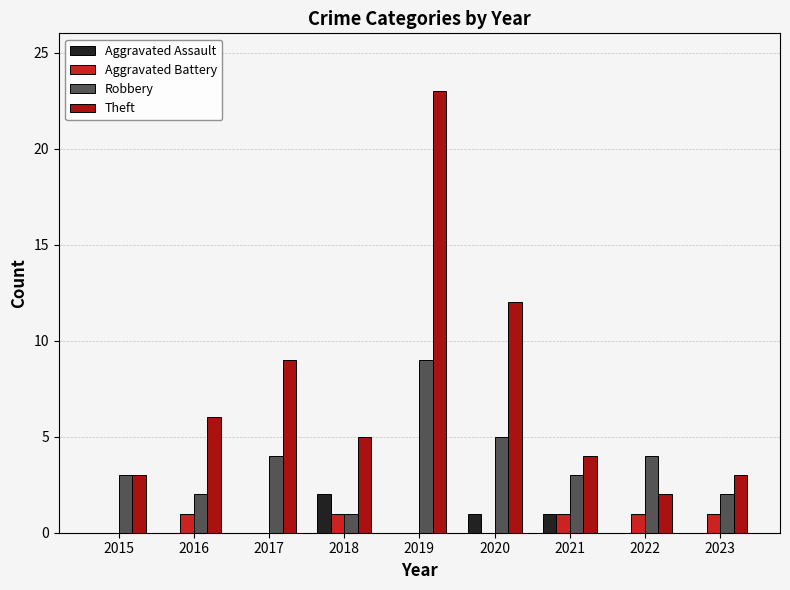

Does the chart contain stacked bars?

No